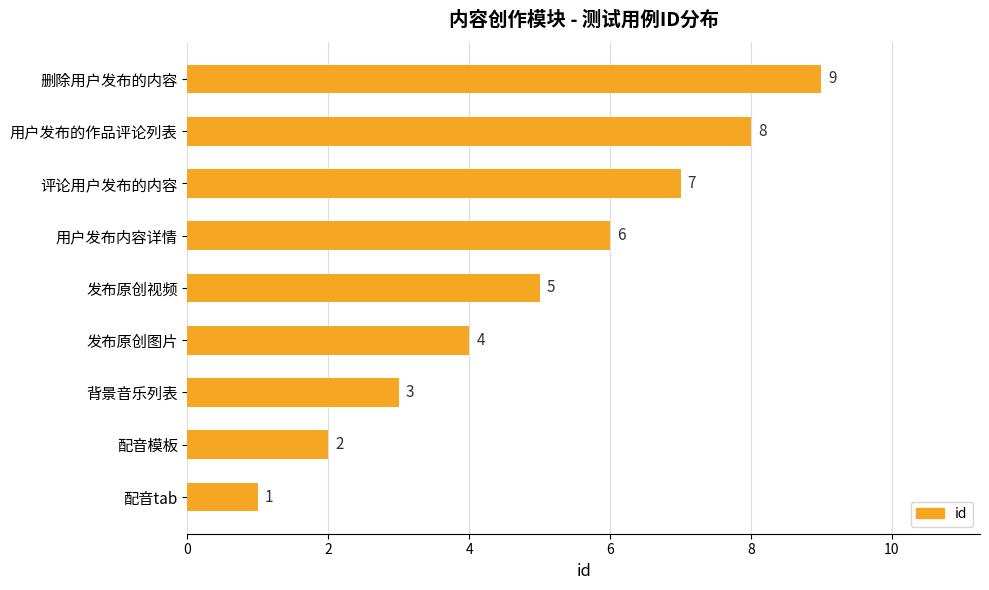

What is the maximum value shown in the chart?

9